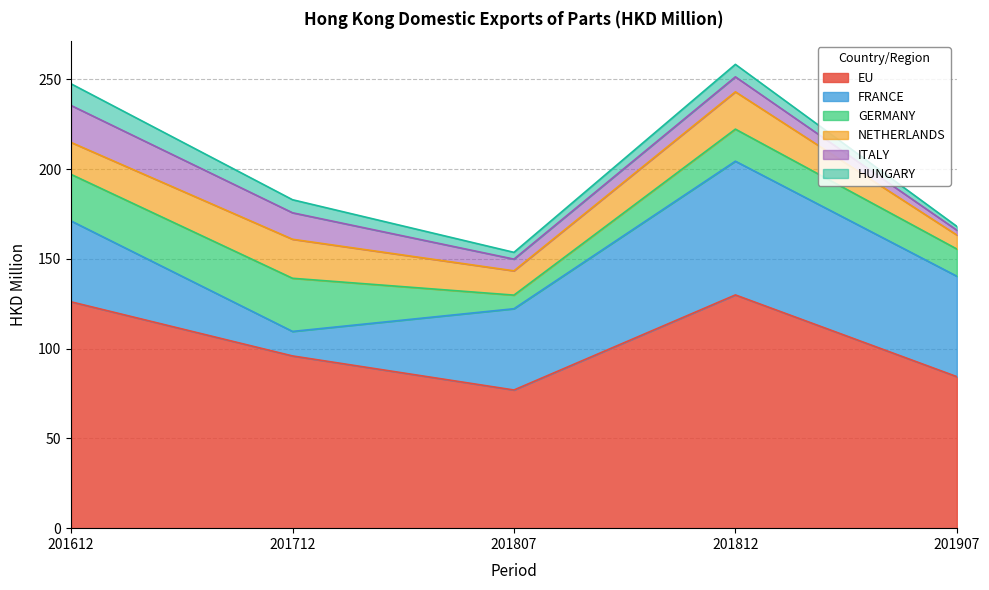

At which label does GERMANY reach its peak?

201712